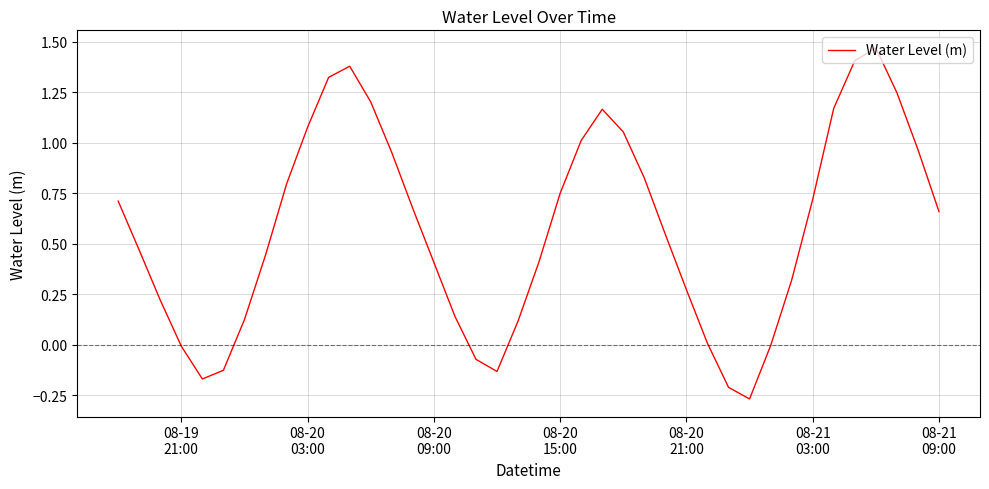

Does the chart have visible grid lines?

Yes